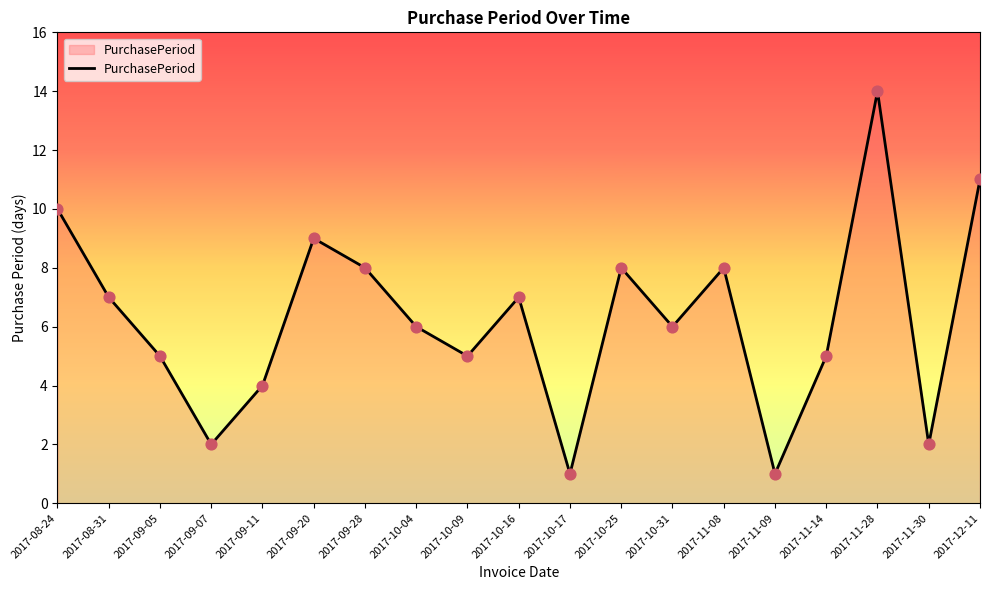

Between 2017-08-31 and 2017-10-25, which is larger?

2017-10-25